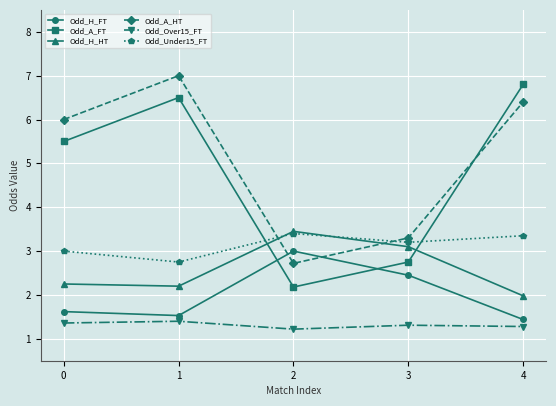

After their last crossing, which series has the higher values: Odd_A_HT or Odd_H_FT?

Odd_A_HT